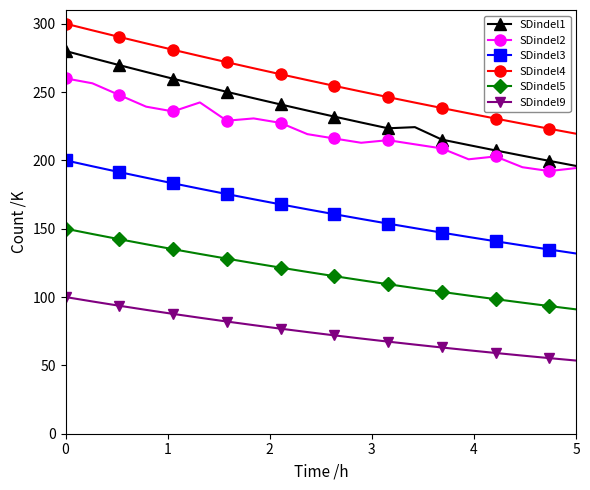

How many data points does each series have?

20